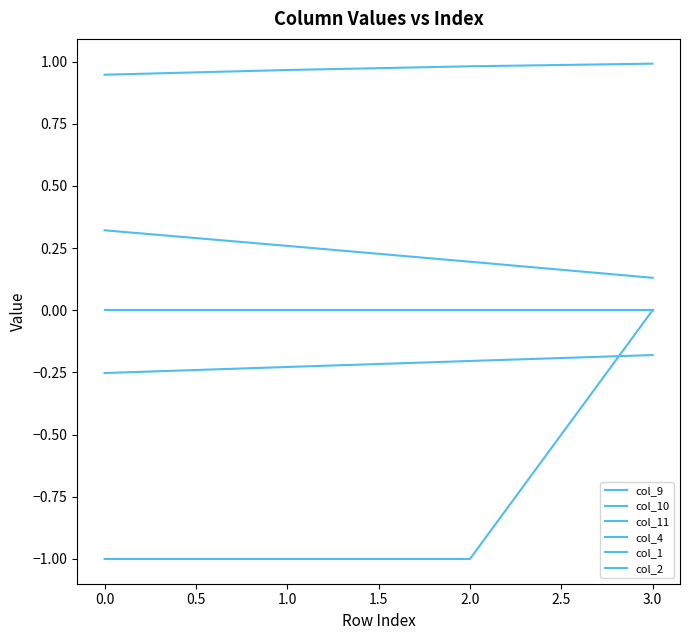

True or false: col_1 and col_2 intersect in this chart.

False